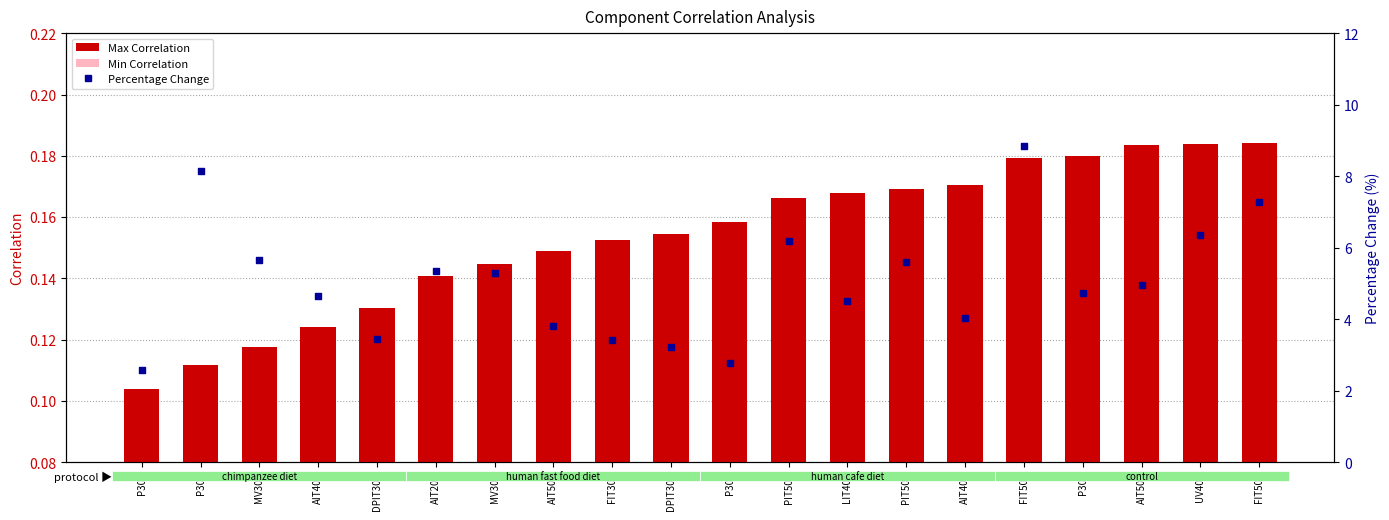

Which series has the widest spread of Y values?

Percentage Change